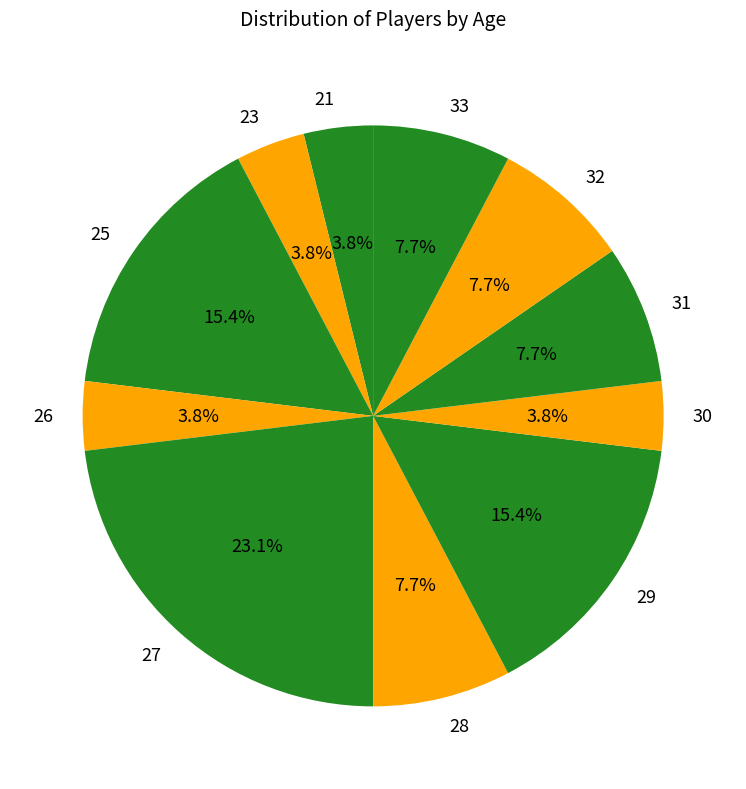

How many slices are in this pie chart?

11